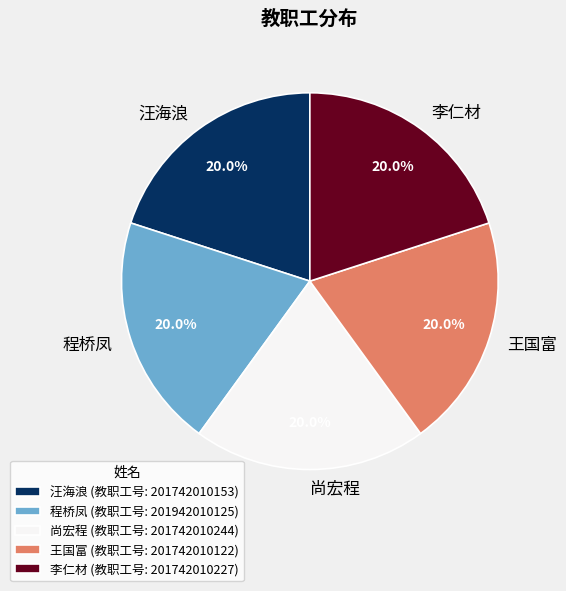

What percentage do 王国富 and 程桥凤 together represent?

40.0%